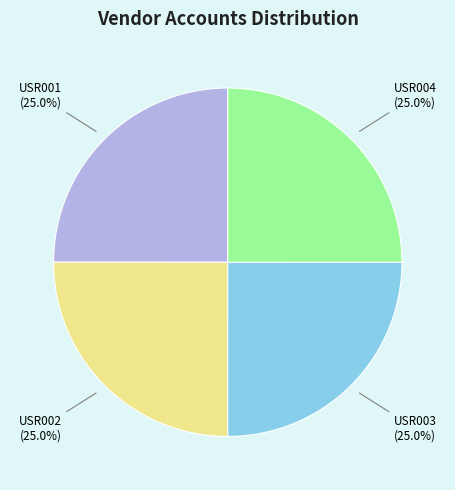

To the nearest percent, what portion does USR003 represent?

25%